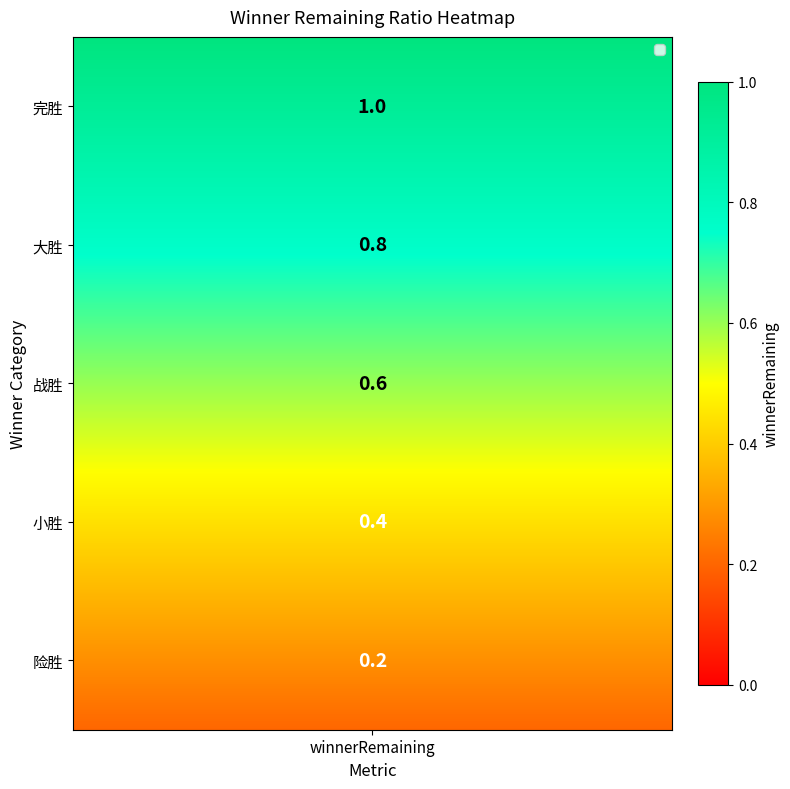

Reading left to right, list all the values displayed in this chart.

1.0	0.8	0.6	0.4	0.2